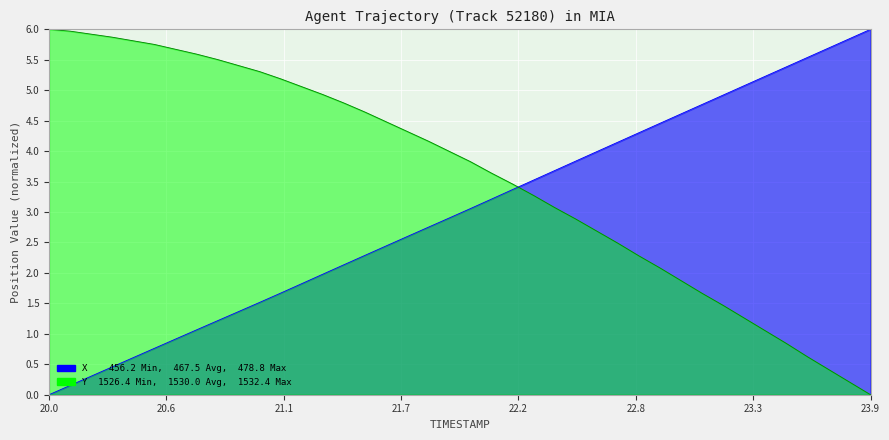

Is the value of X at 17 greater than the value of Y at 37?

Yes